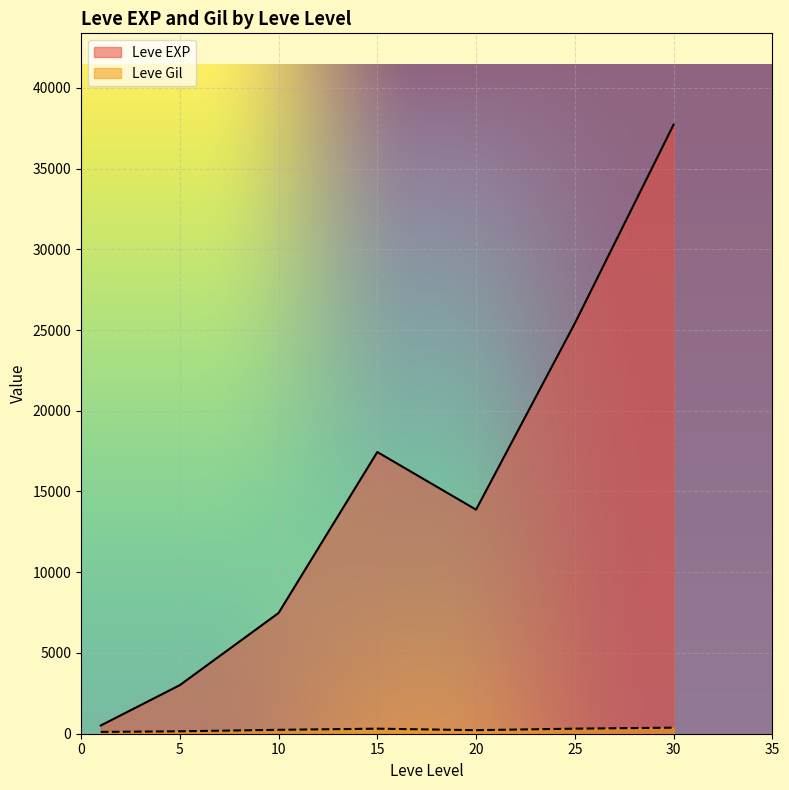

What is the difference between the Leve EXP values at 30 and 25?

12305.0